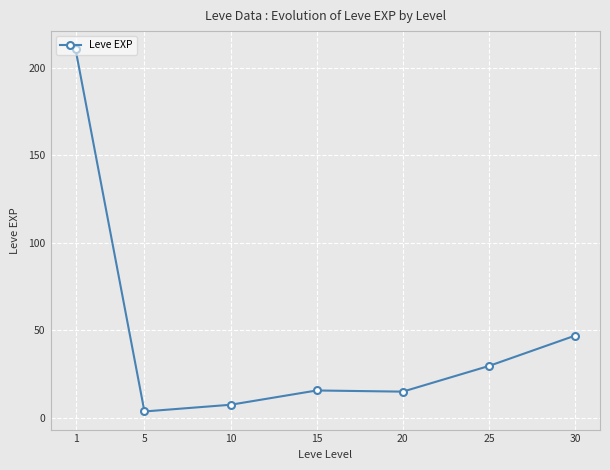

Is it true that the value at 1 is 210.7?

True